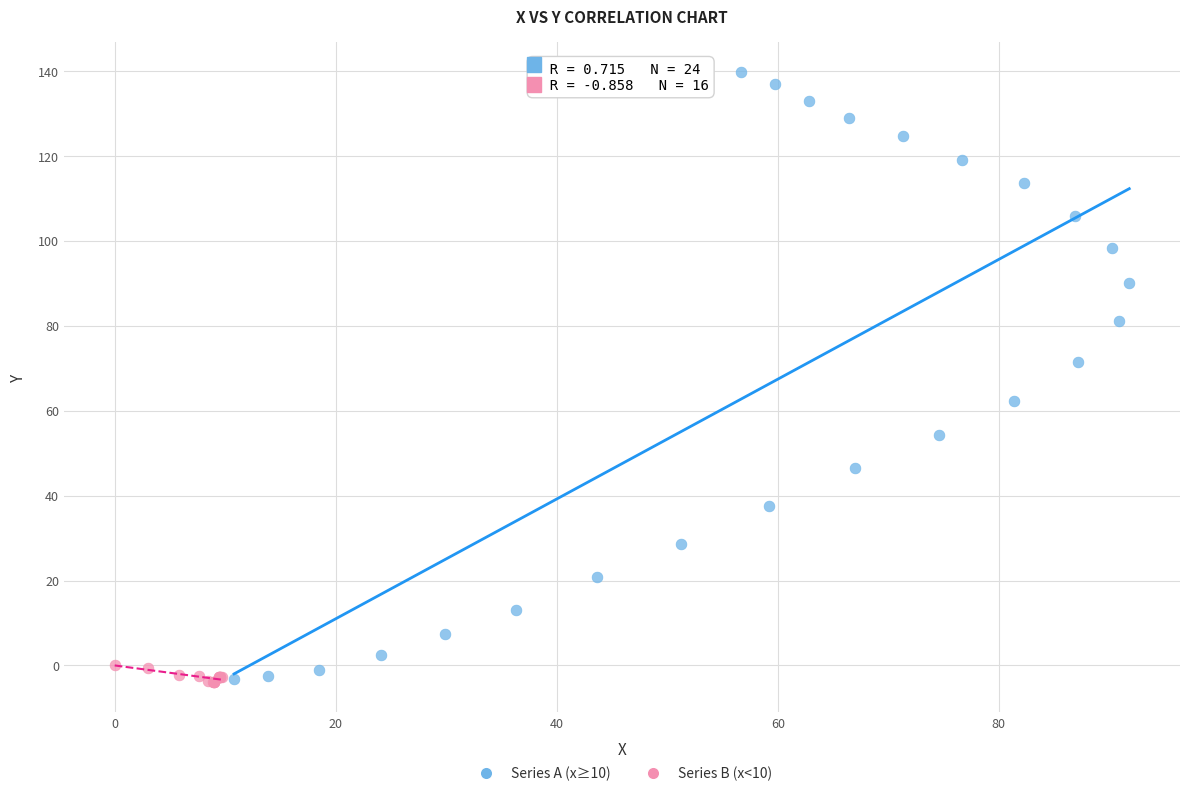

Which series has the largest Y range (max minus min)?

Series A (x≥10)